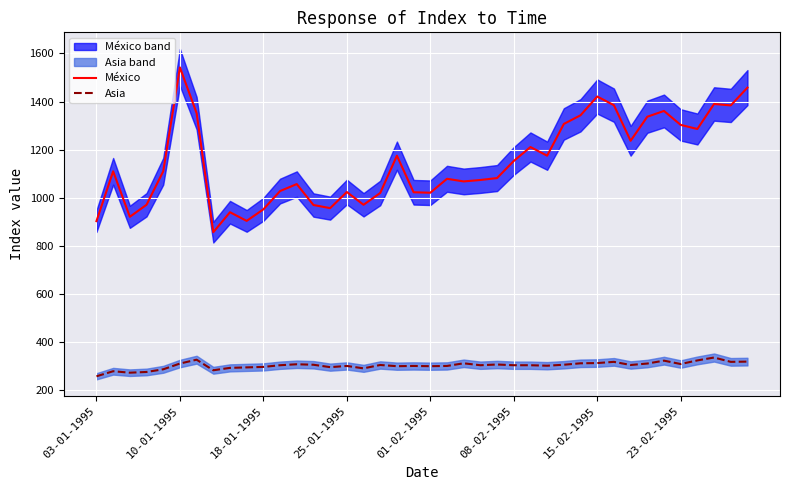

What is the smallest value displayed?

258